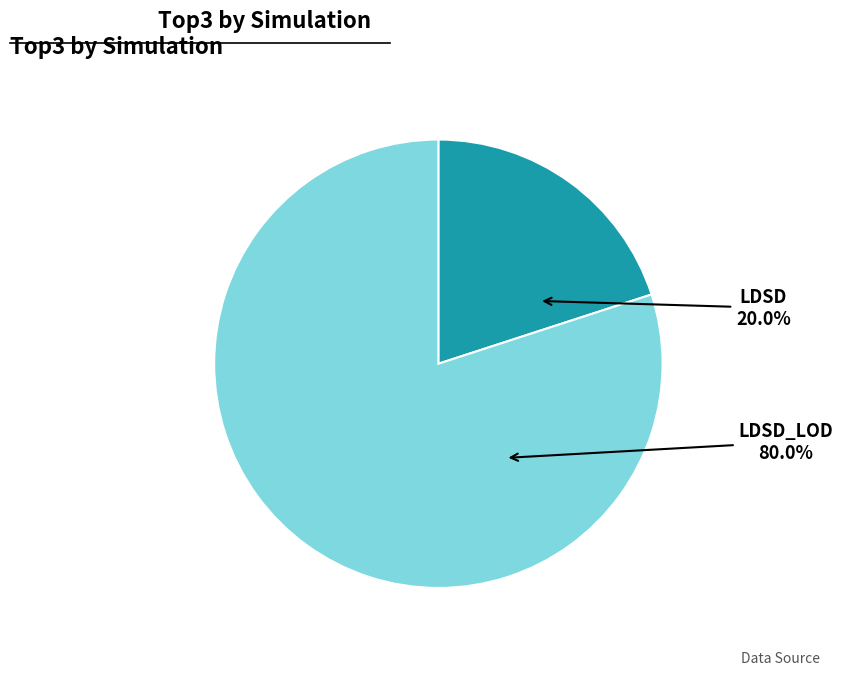

Approximately how many times larger is the value at LDSD_LOD compared to LDSD?

4.0